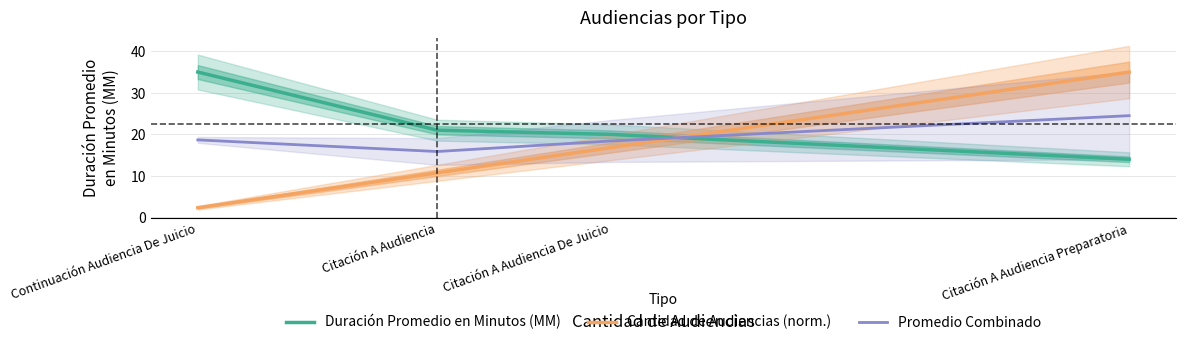

What is the greatest value displayed?

35.0